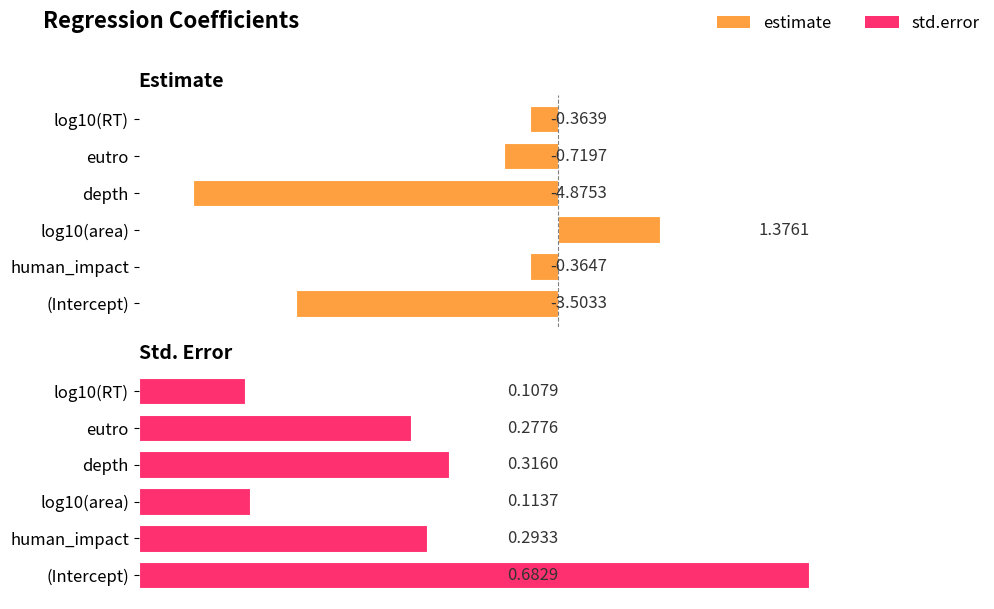

What is the total value across all series at eutro?

-0.4